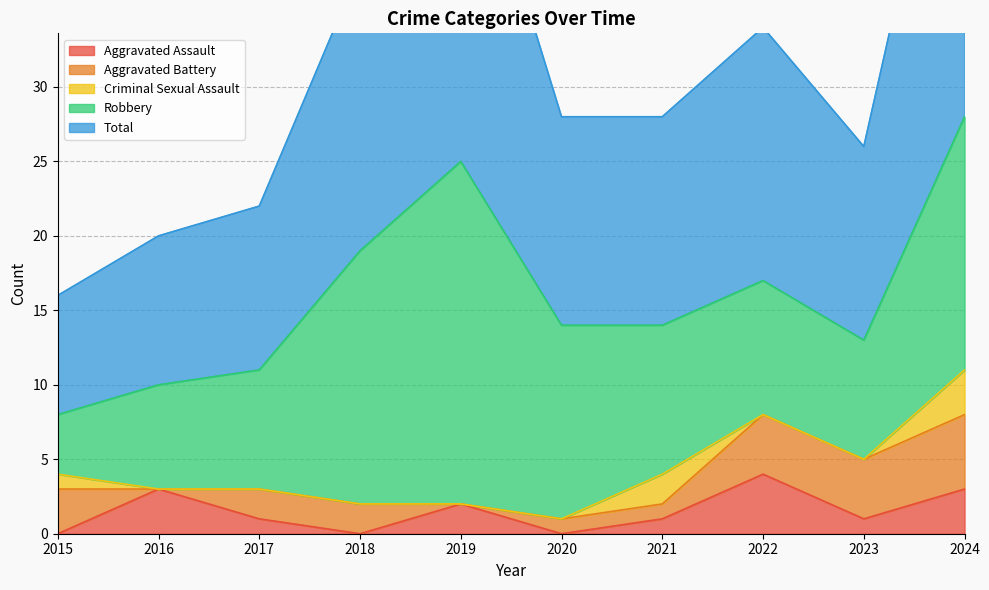

True or false: Total and Criminal Sexual Assault cross at least once.

False